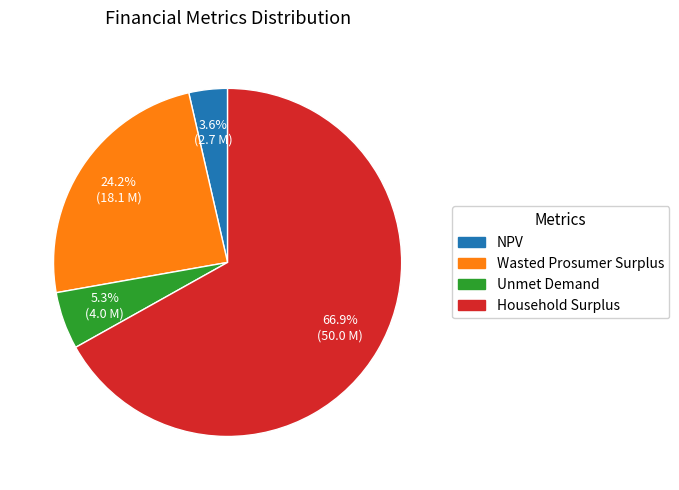

The NPV slice represents 17% of the pie. True or false?

False